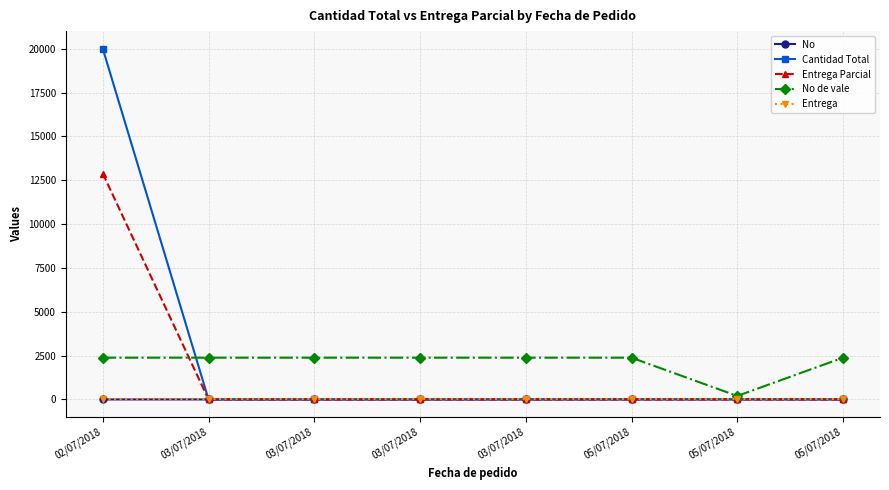

The value of No de vale at 05/07/2018 is 2382. True or false?

True